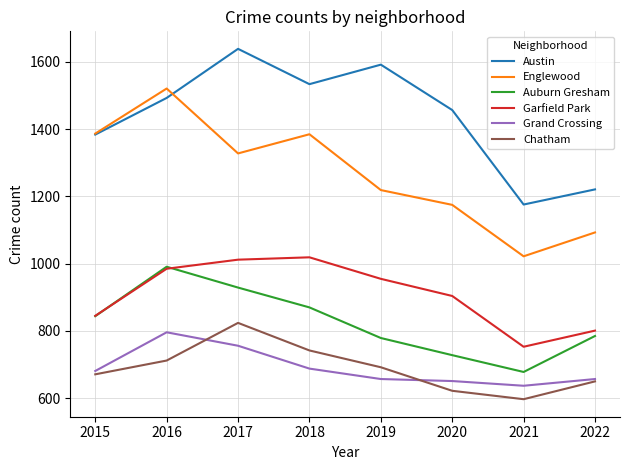

Rank the series at 2017 from highest to lowest value.

Austin, Englewood, Garfield Park, Auburn Gresham, Chatham, Grand Crossing